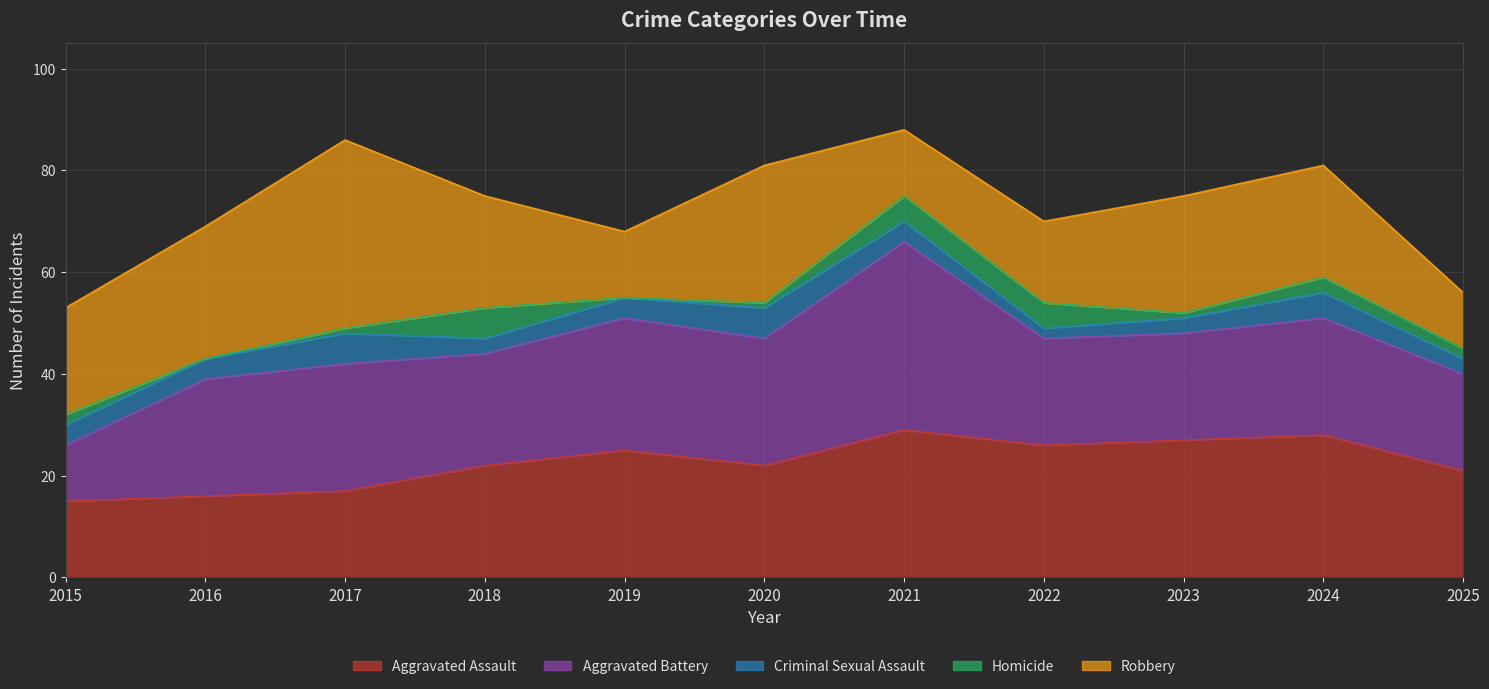

Reading left to right, extract all data points from this chart.

Aggravated Assault: 2015=15	2016=16	2017=17	2018=22	2019=25	2020=22	2021=29	2022=26	2023=27	2024=28	2025=21
Aggravated Battery: 2015=11	2016=23	2017=25	2018=22	2019=26	2020=25	2021=37	2022=21	2023=21	2024=23	2025=19
Criminal Sexual Assault: 2015=4	2016=4	2017=6	2018=3	2019=4	2020=6	2021=4	2022=2	2023=3	2024=5	2025=3
Homicide: 2015=2	2016=0	2017=1	2018=6	2019=0	2020=1	2021=5	2022=5	2023=1	2024=3	2025=2
Robbery: 2015=21	2016=26	2017=37	2018=22	2019=13	2020=27	2021=13	2022=16	2023=23	2024=22	2025=11